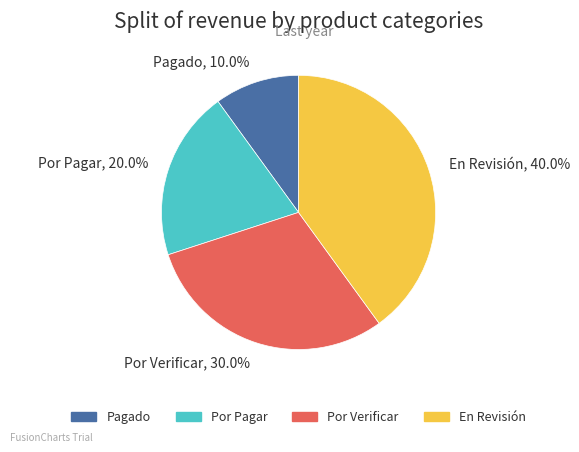

Is it true that En Revisión is 40% of the pie?

True